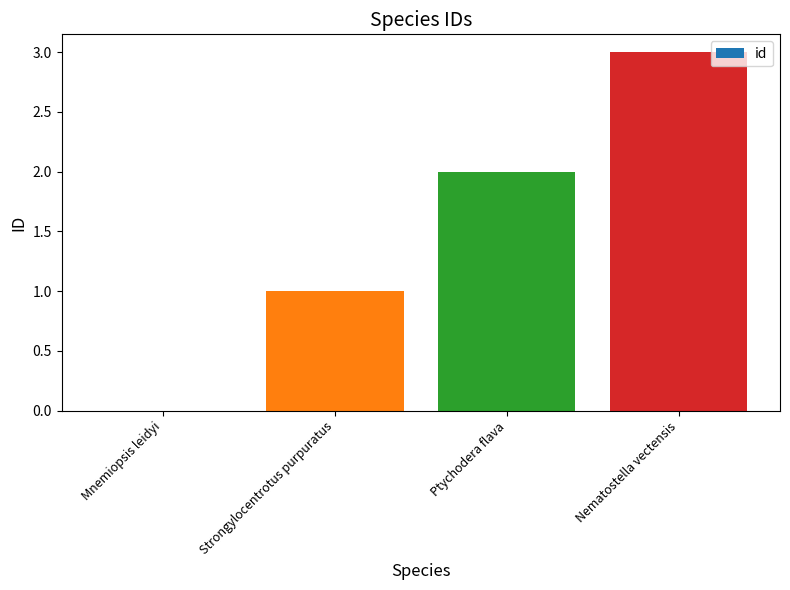

Approximately how many times larger is the value at Ptychodera flava compared to Strongylocentrotus purpuratus?

2.0